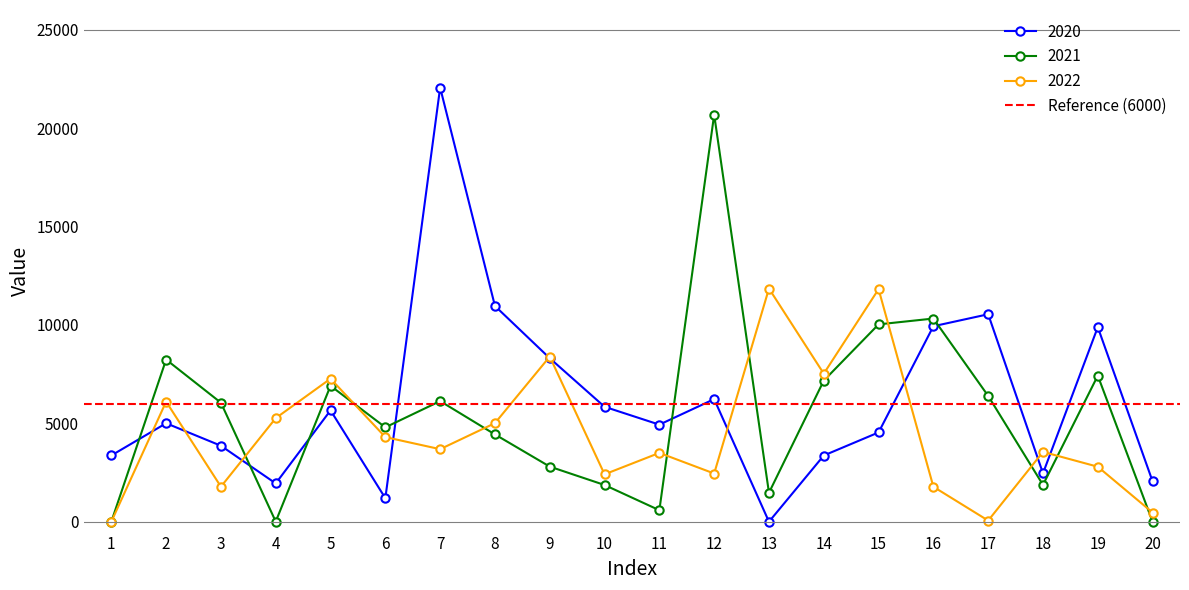

How many data points does each series have?

20